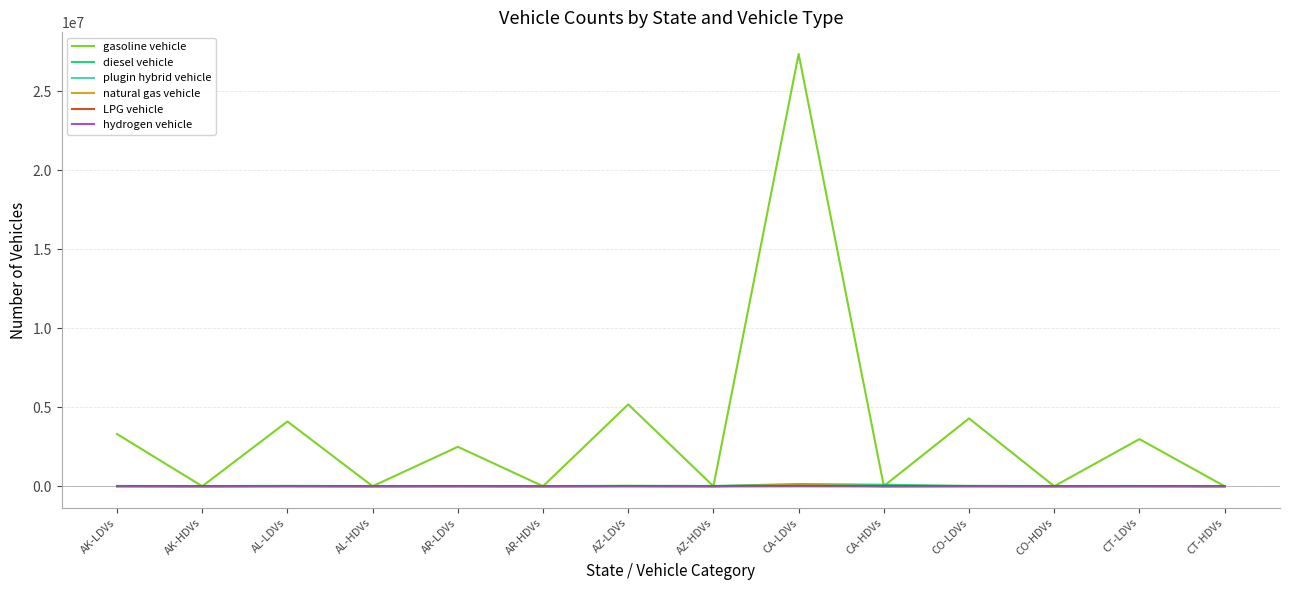

What is the difference between the highest and lowest values at AZ-HDVs?

16872